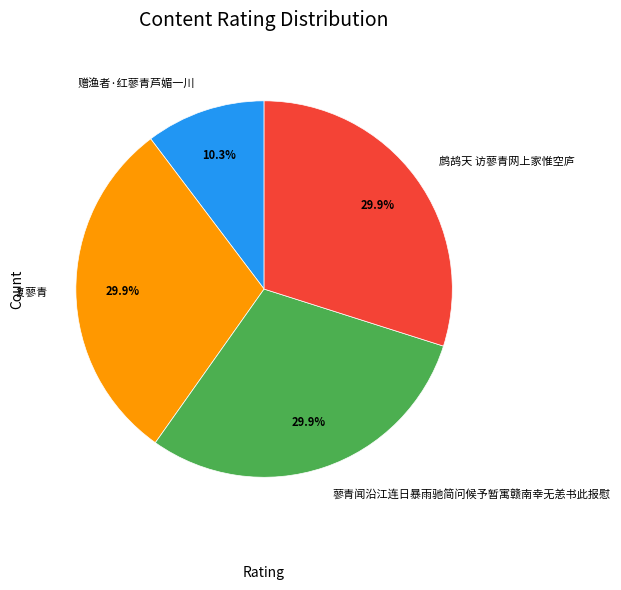

How much of the chart is everything except 赠渔者·红蓼青芦媚一川?

89.7%